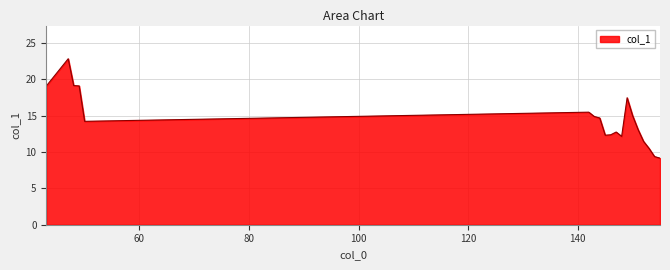

What is the greatest value displayed?

22.8